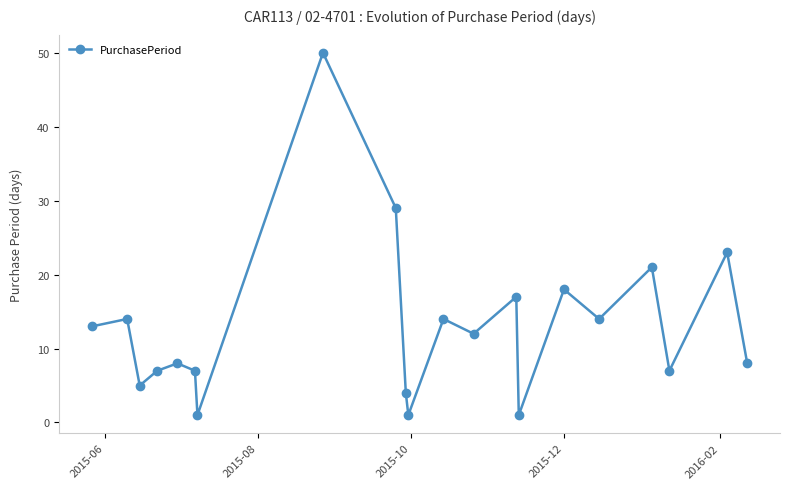

What is the average value?

13